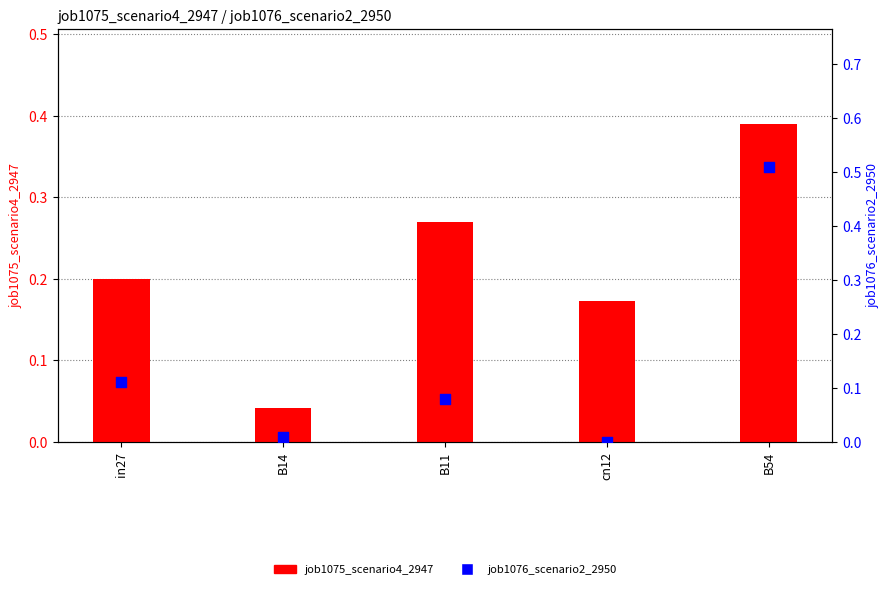

What is the total value across all series at B11?

0.3